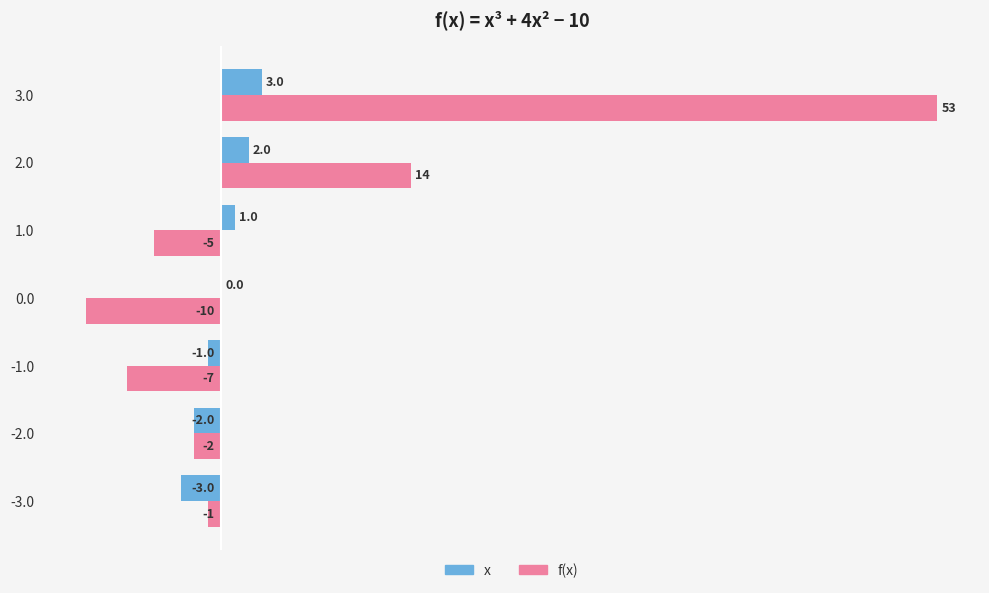

True or false: x has a value of -2 at -2.0.

True